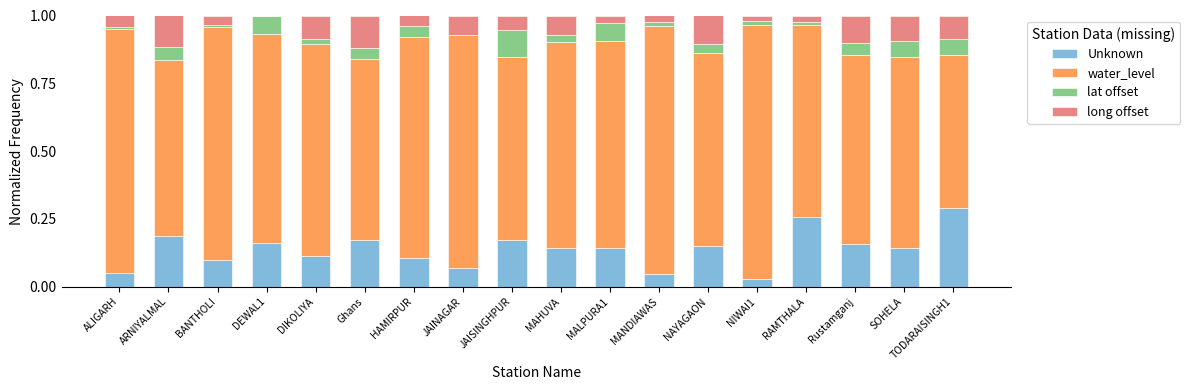

Rank the categories by water_level value from highest to lowest.

NIWAI1, MANDIAWAS, ALIGARH, BANTHOLI, JAINAGAR, HAMIRPUR, DIKOLIYA, DEWAL1, MAHUVA, MALPURA1, NAYAGAON, RAMTHALA, SOHELA, Rustamganj, JAISINGHPUR, Ghans, ARNIYALMAL, TODARAISINGH1